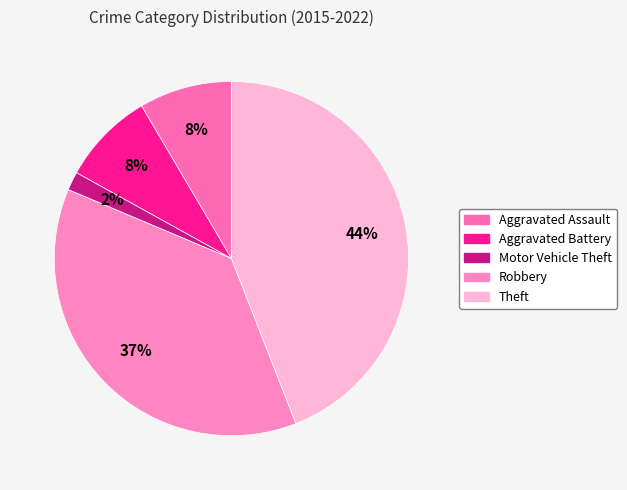

To the nearest percent, what portion does Aggravated Assault represent?

8%